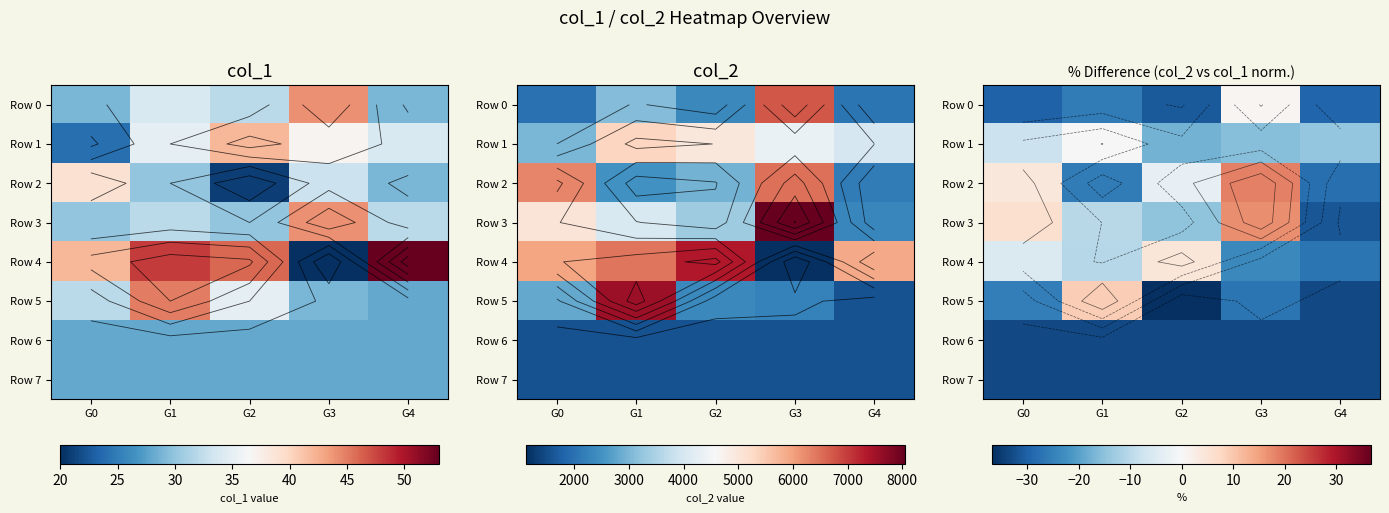

What is the approximate value of Row 1 at G4?

-14.3